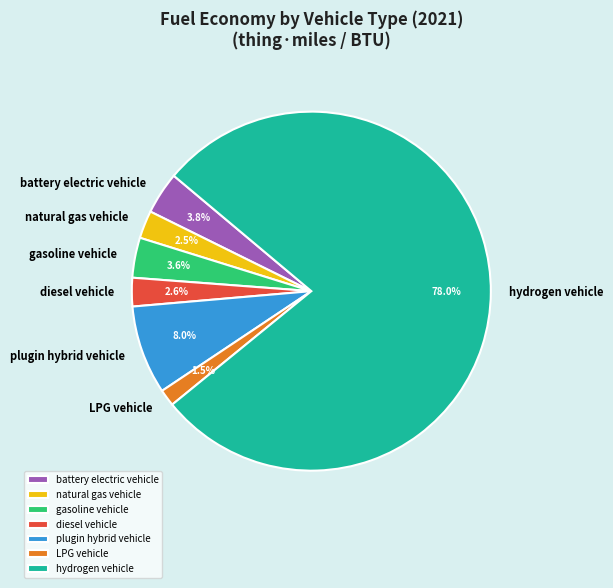

Which category has the smallest portion of the pie?

LPG vehicle